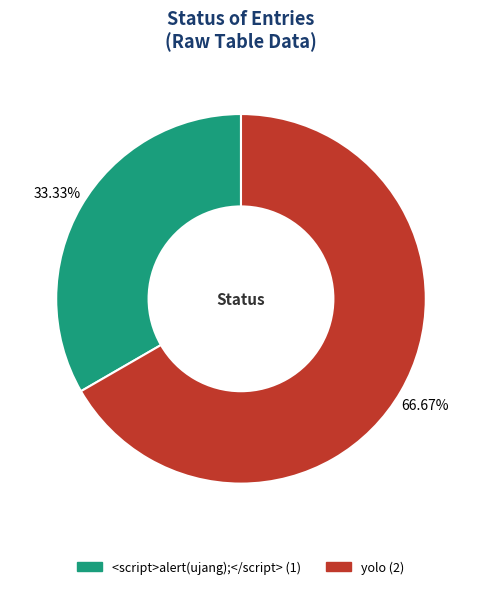

The <script>alert(ujang);</script> slice represents 45% of the pie. True or false?

False